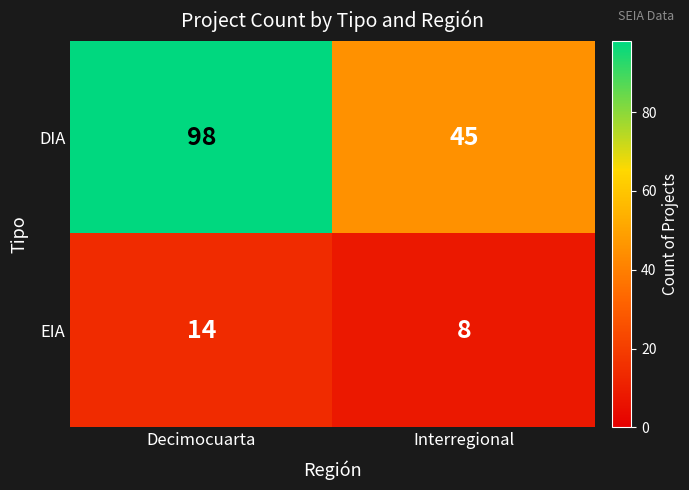

What is the difference between the maximum and minimum values in the DIA series?

53